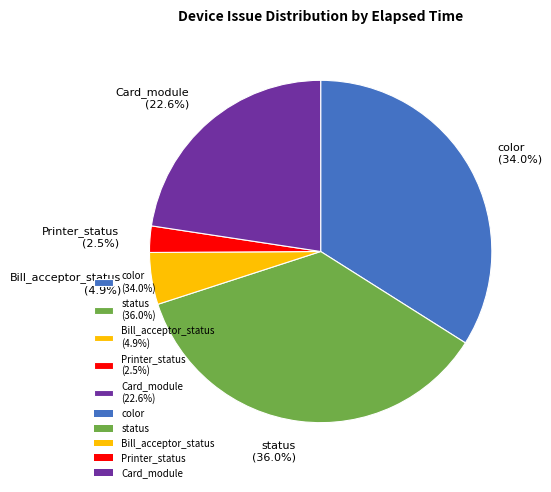

How many segments does this pie chart have?

5